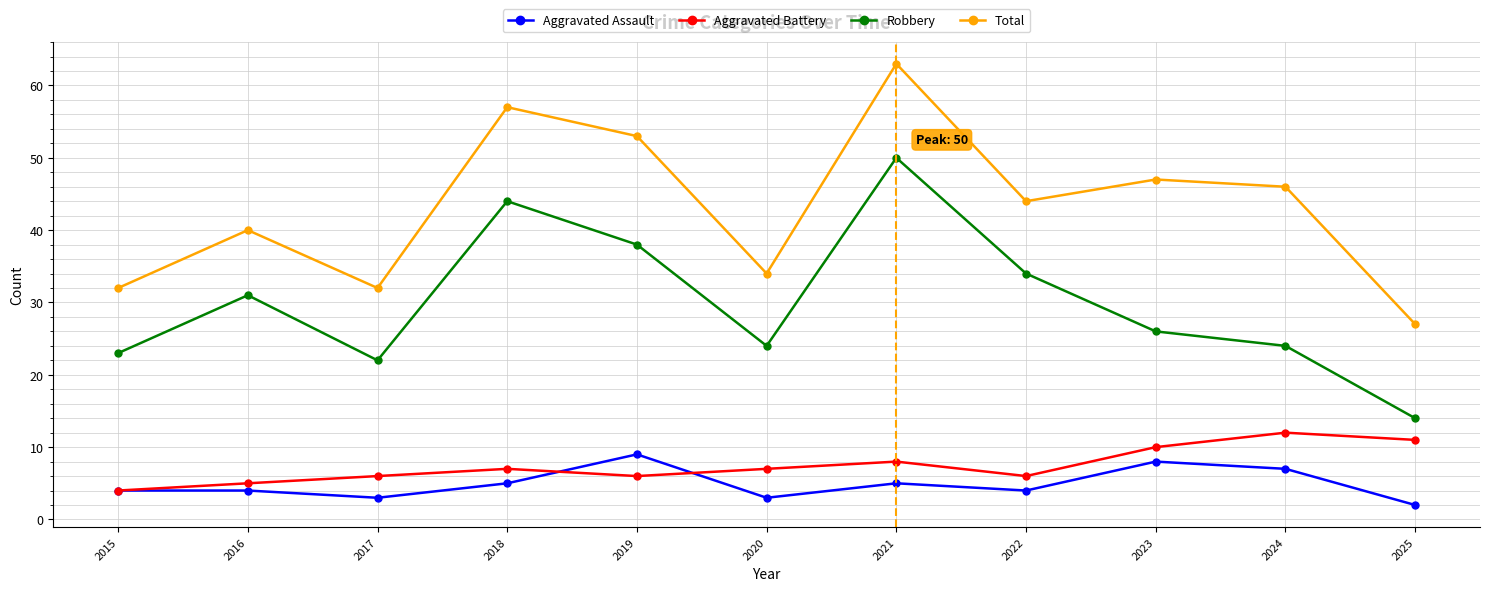

Between 2017 and 2021, which series saw the biggest shift?

Total